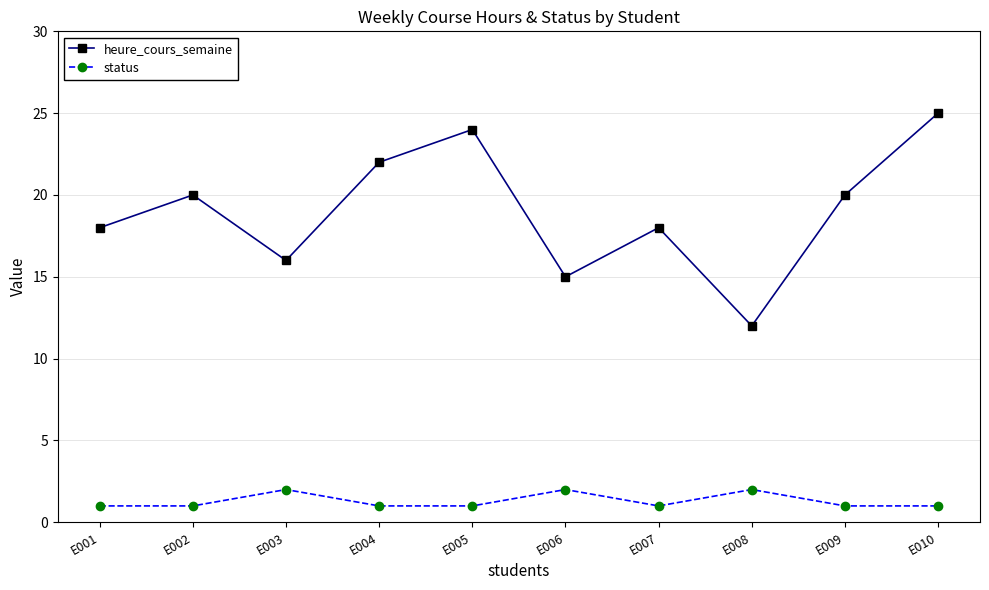

Reading left to right, list all the values displayed in this chart.

heure_cours_semaine: 18	20	16	22	24	15	18	12	20	25
status: 1	1	2	1	1	2	1	2	1	1